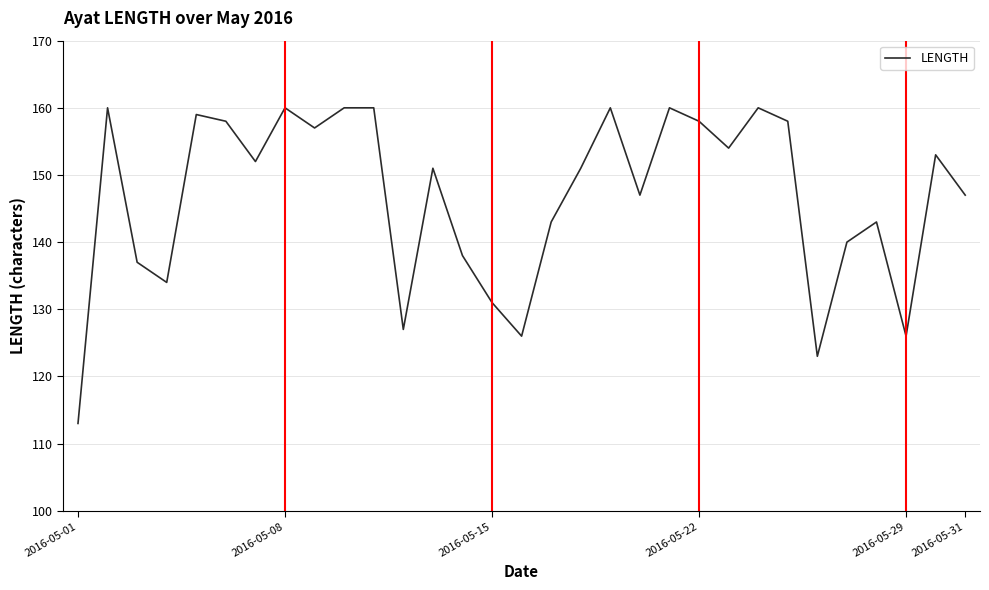

What is the difference between the maximum and minimum values?

47